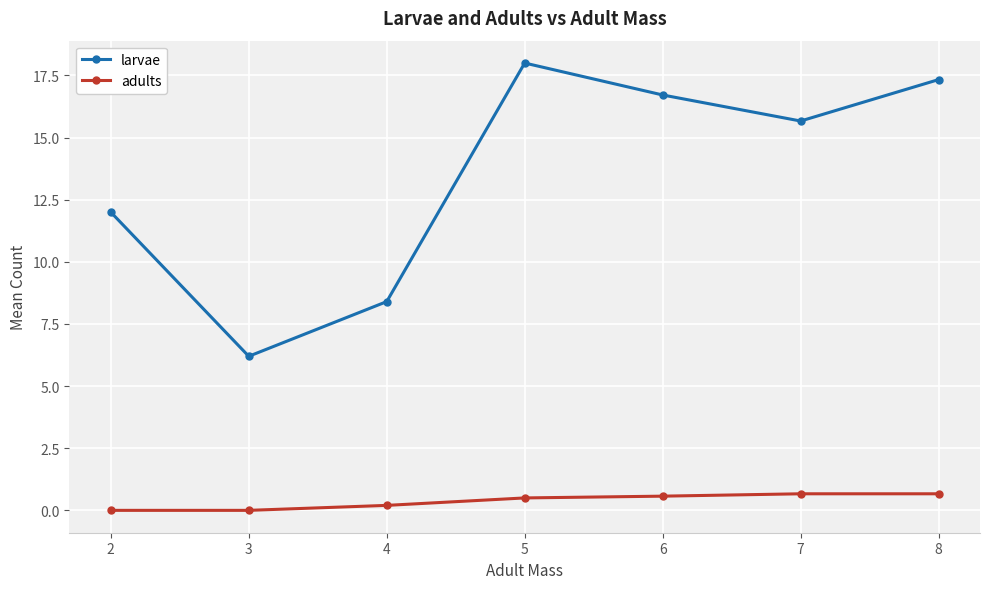

What is the difference between the highest and lowest values at 8?

16.7